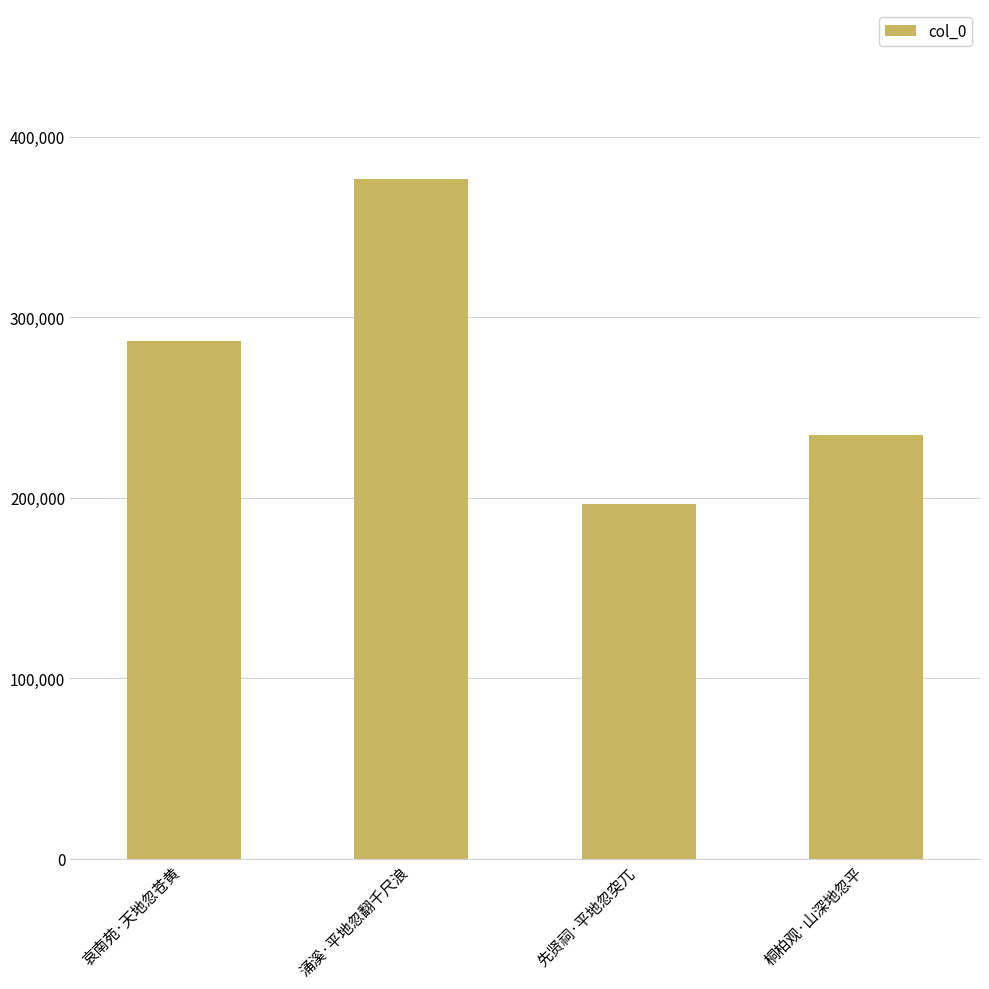

Which has a higher value, 涌溪·平地忽翻千尺浪 or 先贤祠·平地忽突兀?

涌溪·平地忽翻千尺浪